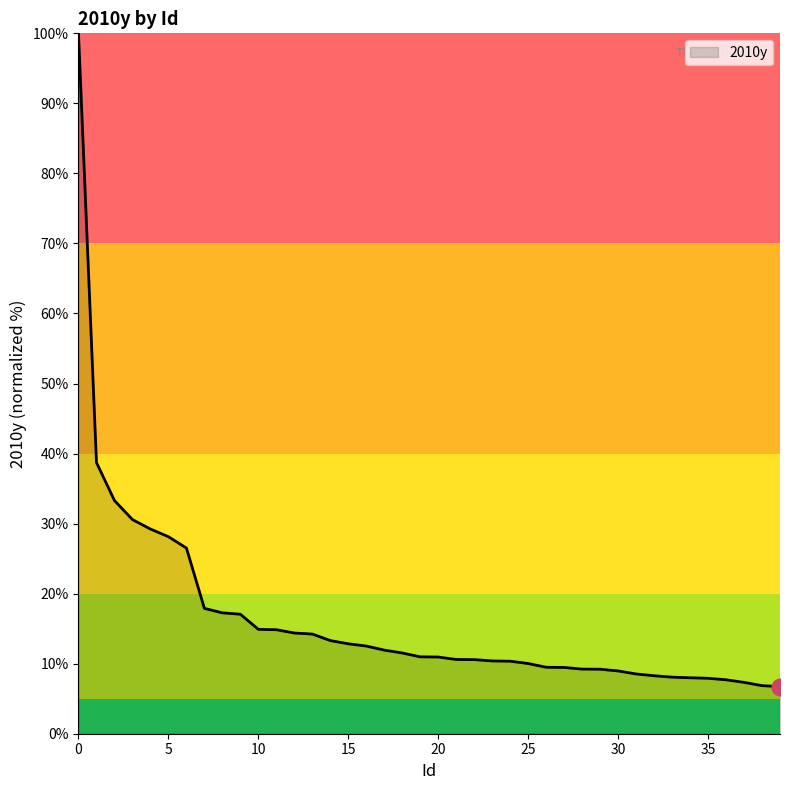

What is the minimum value shown in the chart?

6.7